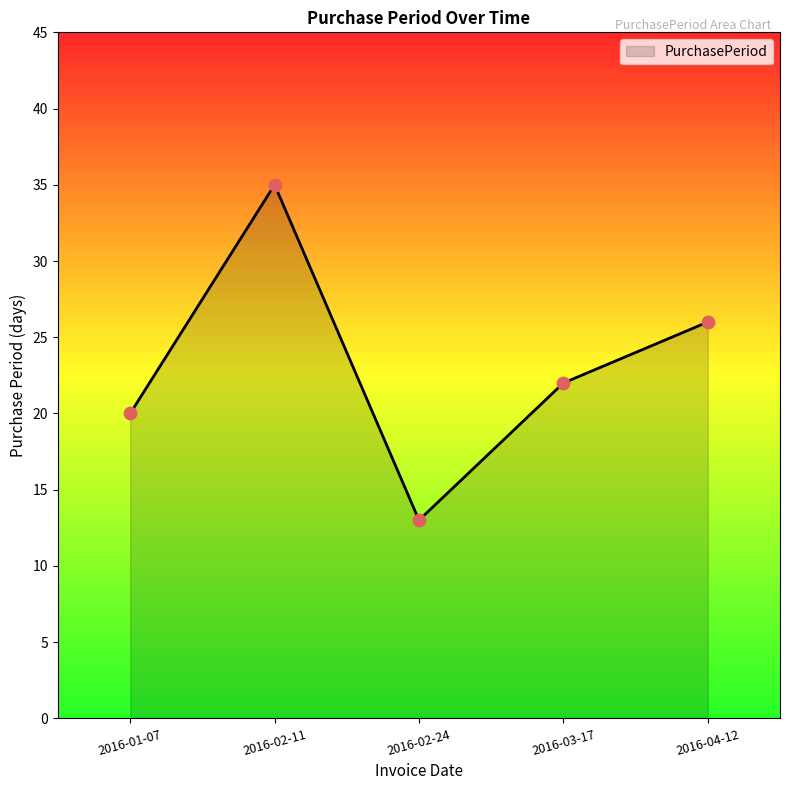

Approximately how many times larger is the value at 2016-02-11 compared to 2016-03-17?

1.6